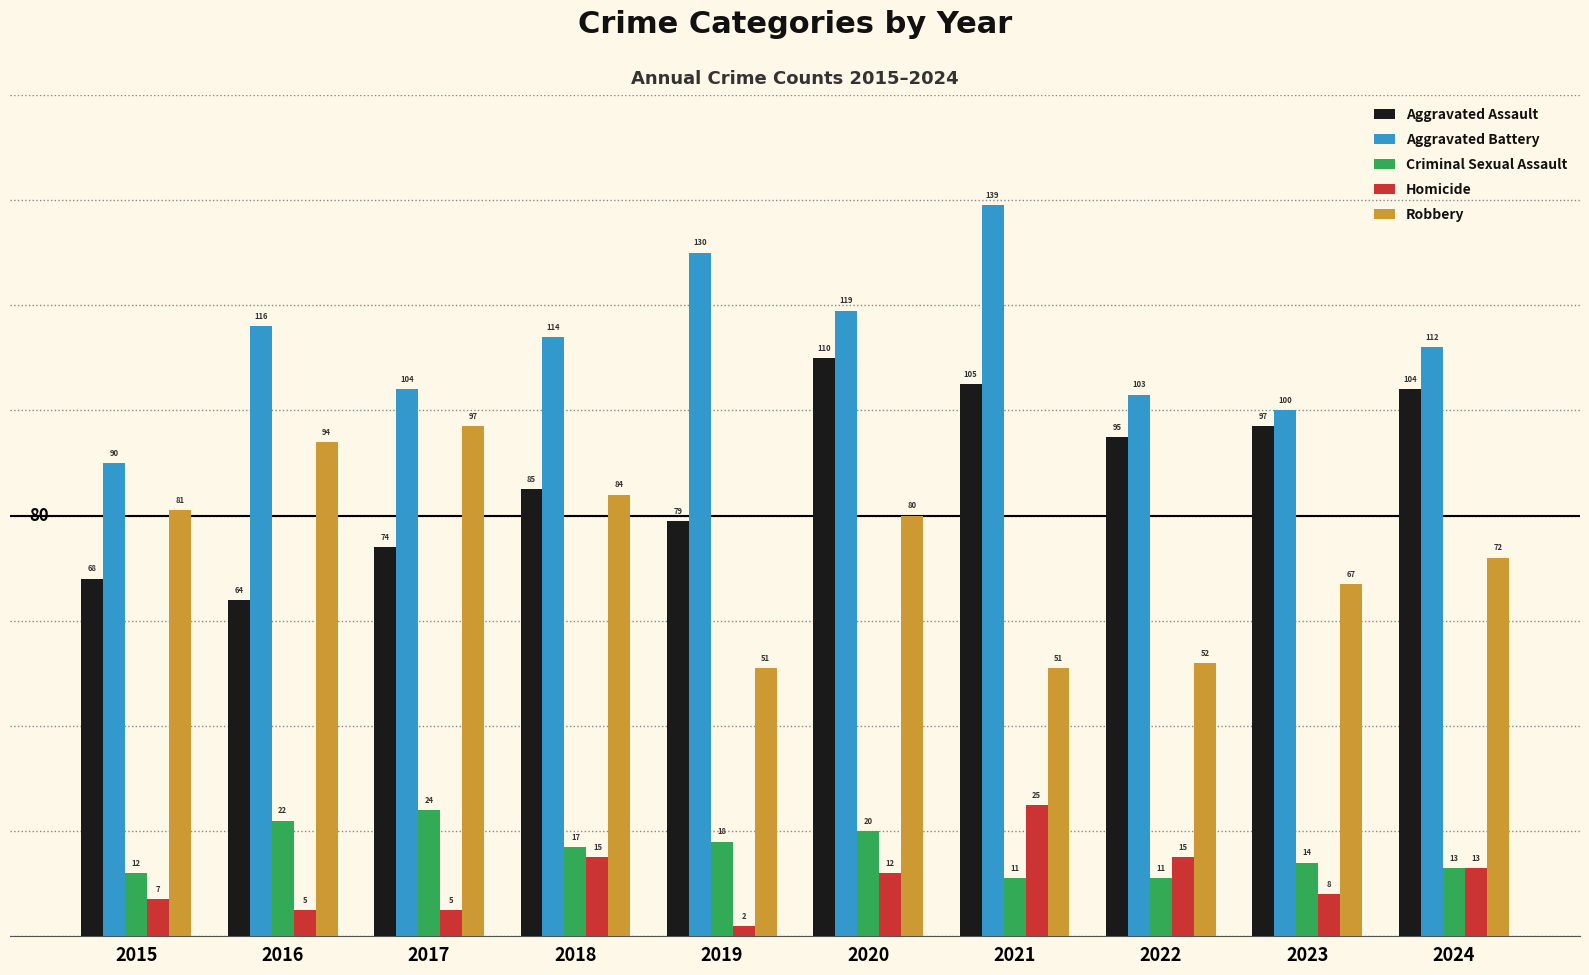

True or false: Criminal Sexual Assault has a value of 24 at 2017.

True